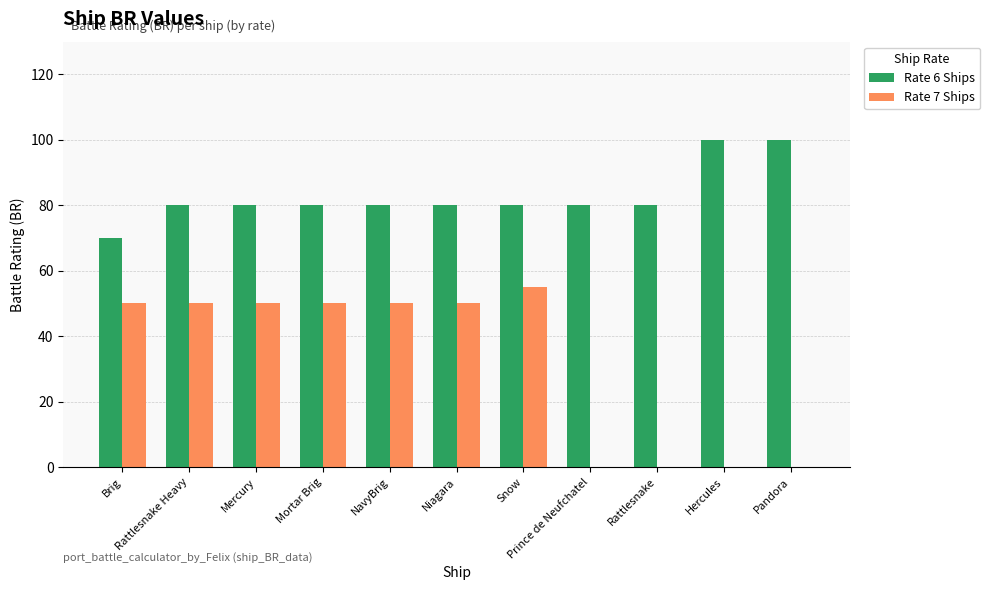

What is the greatest value displayed?

100